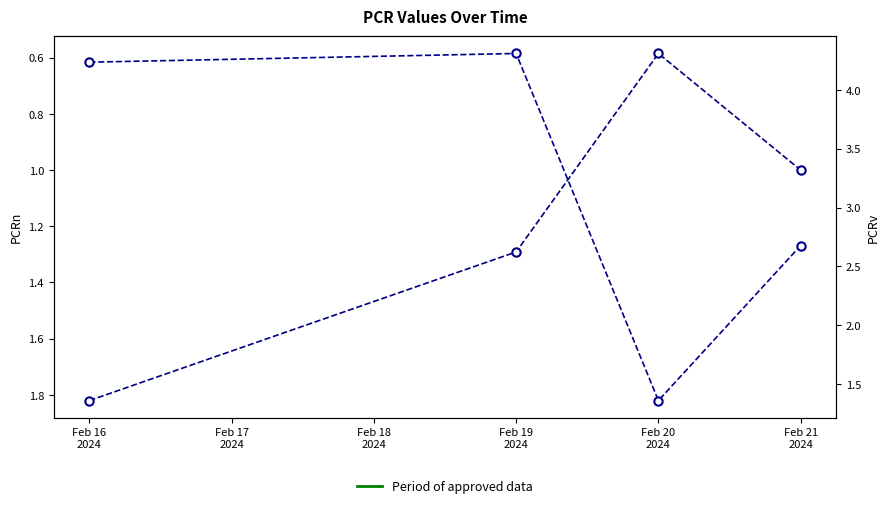

How many lines are shown in the chart?

2